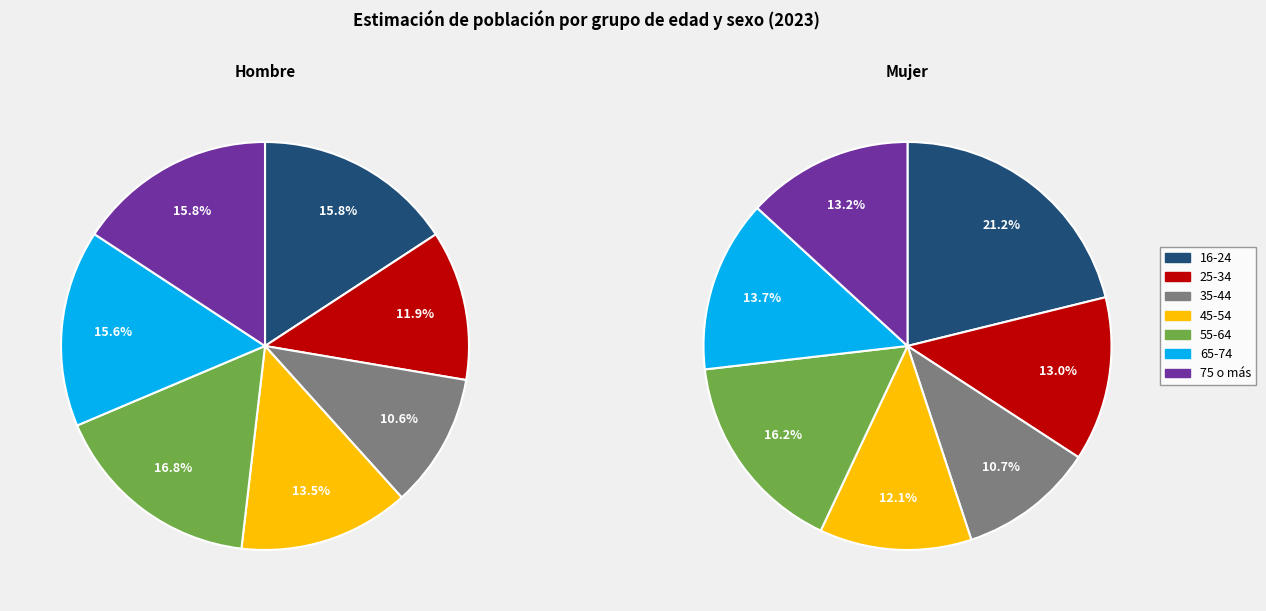

How many slices are in this pie chart?

7